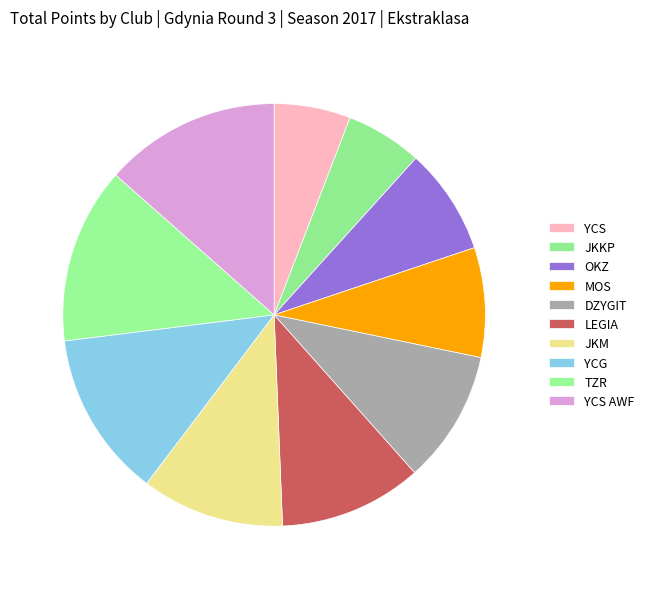

Count the number of slices in the pie.

10